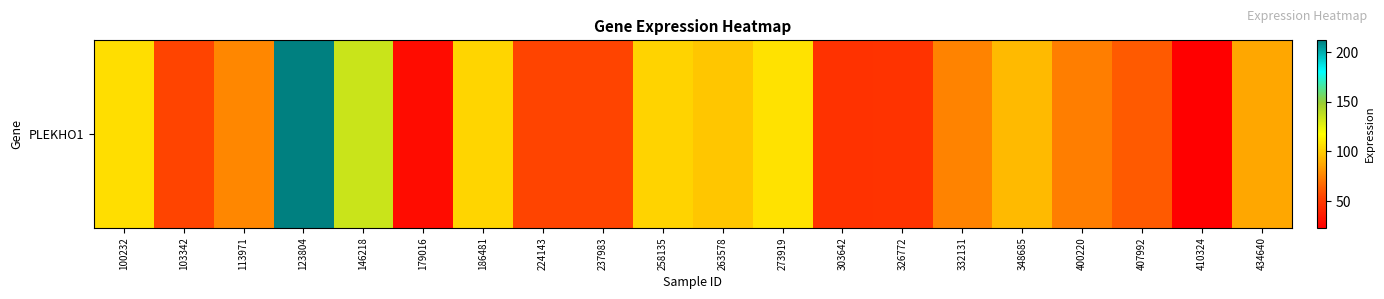

Rank the categories by value from highest to lowest.

123804, 146218, 273919, 100232, 186481, 258135, 263578, 348685, 434640, 113971, 332131, 400220, 407992, 103342, 237983, 224143, 326772, 303642, 179016, 410324